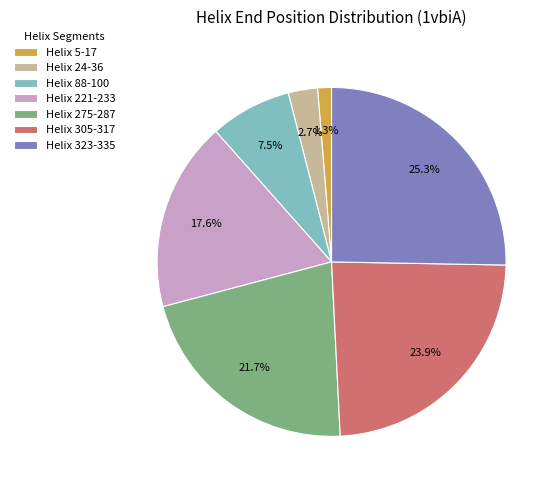

Which slice is the smallest?

Helix 5-17